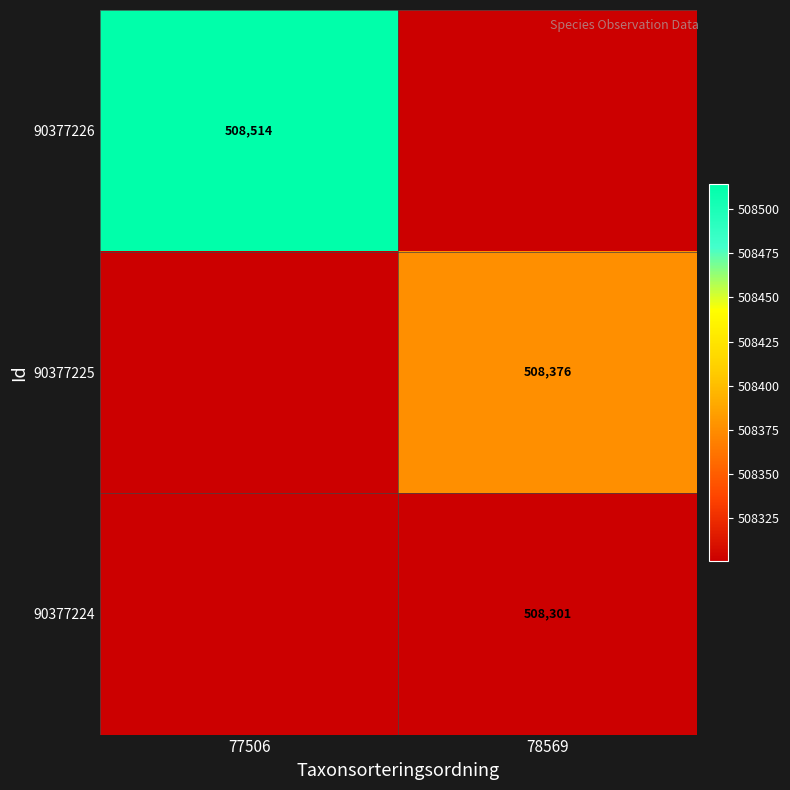

Is the value of 90377226 at 77506 greater than the value of 90377224 at 78569?

Yes